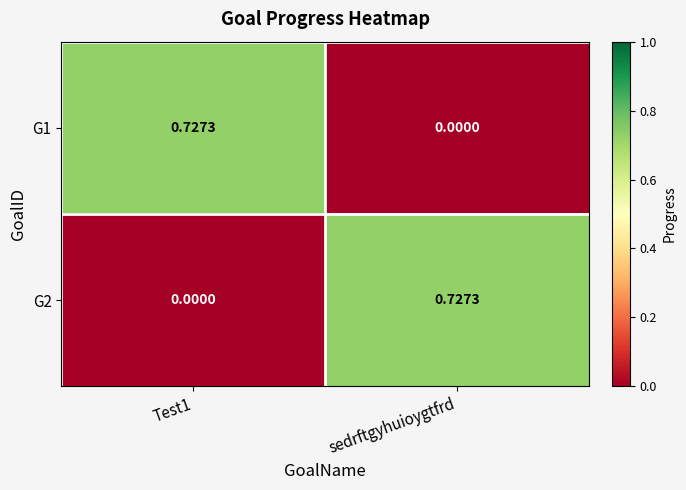

Is the value of G1 at sedrftgyhuioygtfrd greater than the value of G2 at sedrftgyhuioygtfrd?

No